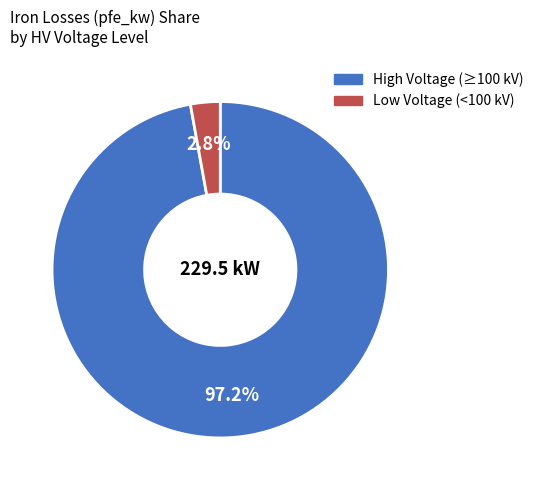

Does any single category account for the majority?

Yes